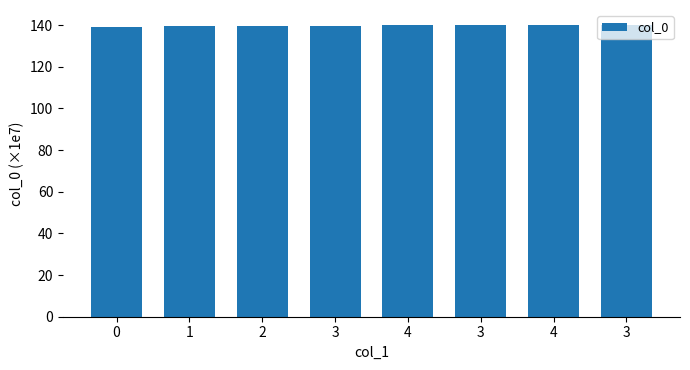

Does the chart contain any negative values?

No